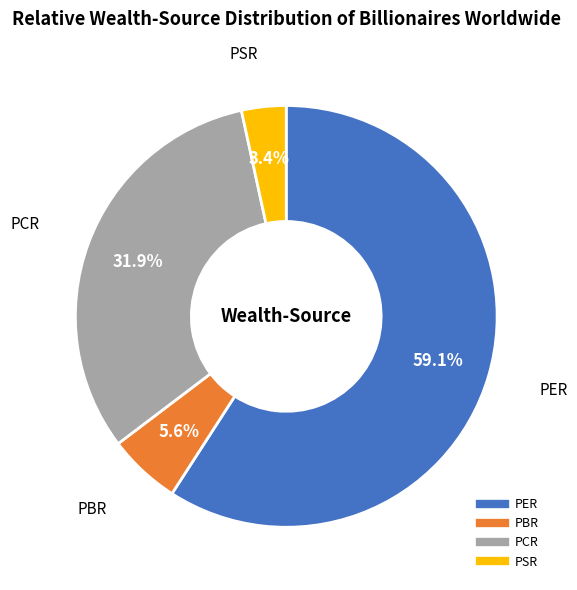

Which has a higher value, PSR or PER?

PER